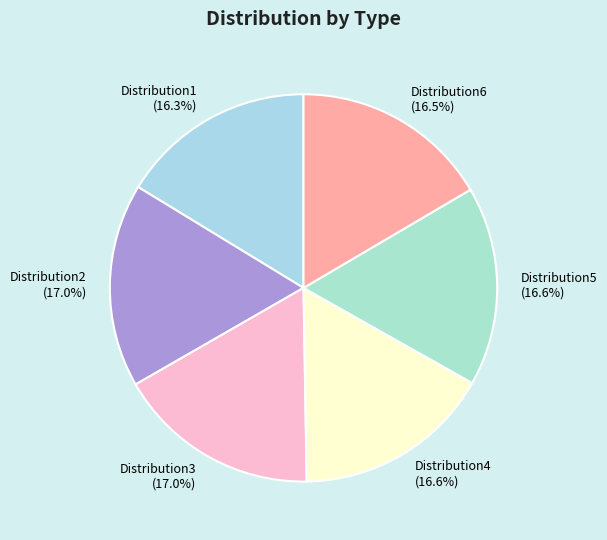

What is the total percentage of Distribution6 and Distribution4?

33.1%